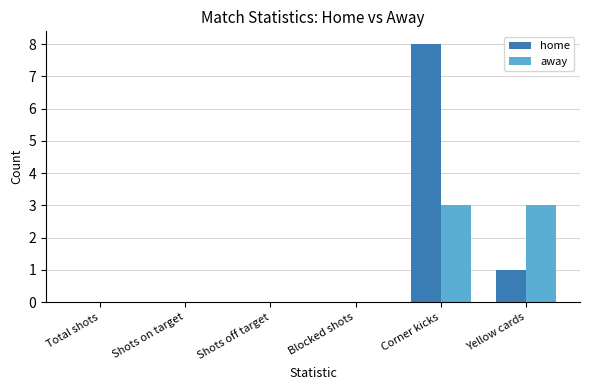

Reading left to right, what are all the values shown in this chart?

home: 0	0	0	0	8	1
away: 0	0	0	0	3	3